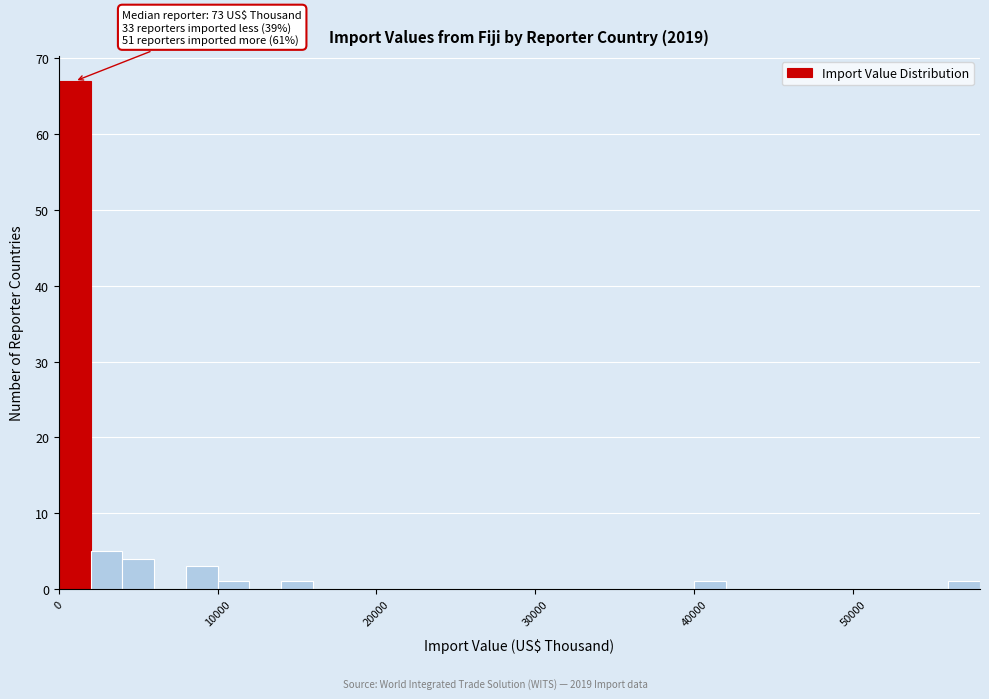

Read against the x-axis, roughly where is the centre of the tallest bar?

1000